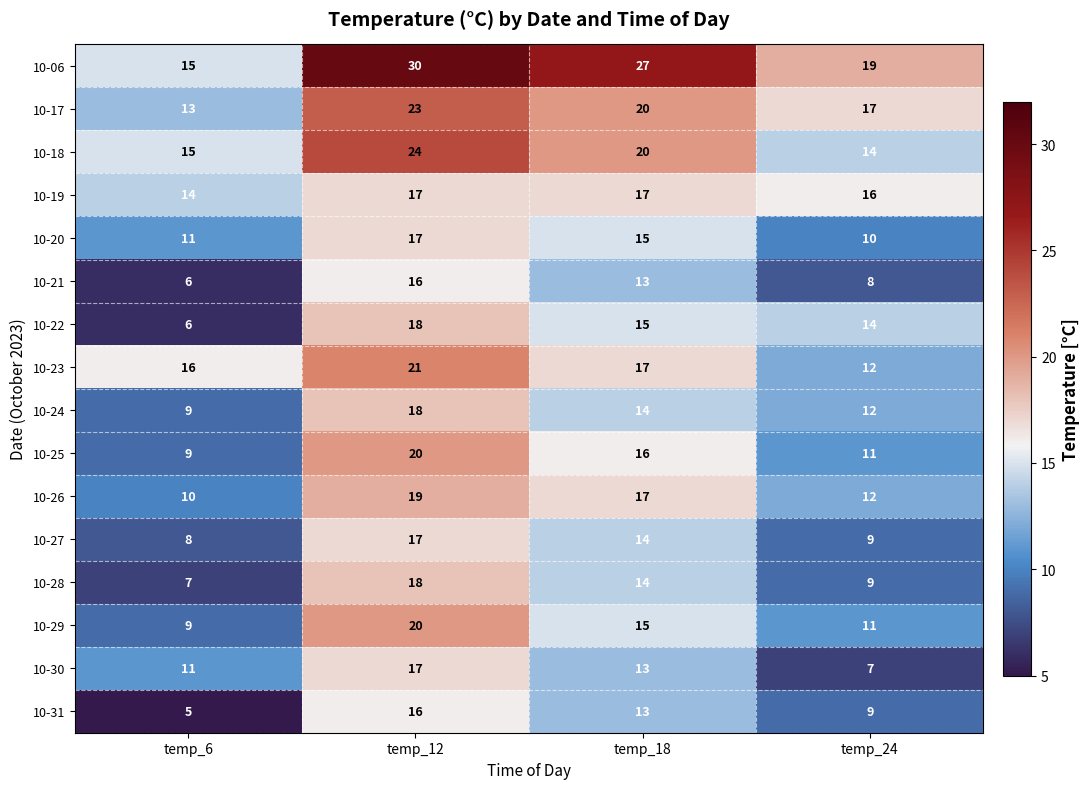

What is the smallest value displayed?

5